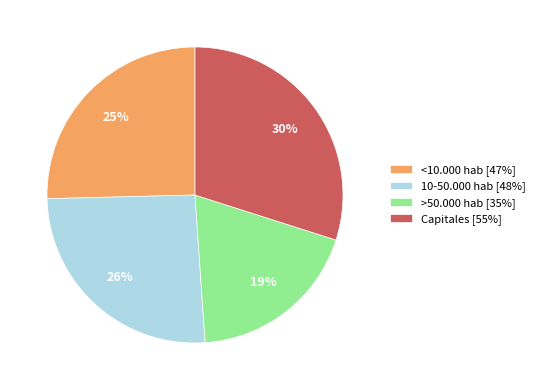

Is Capitales the majority of the pie?

No